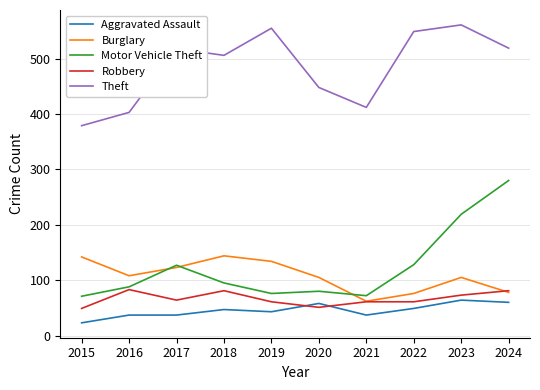

What is the greatest value displayed?

561